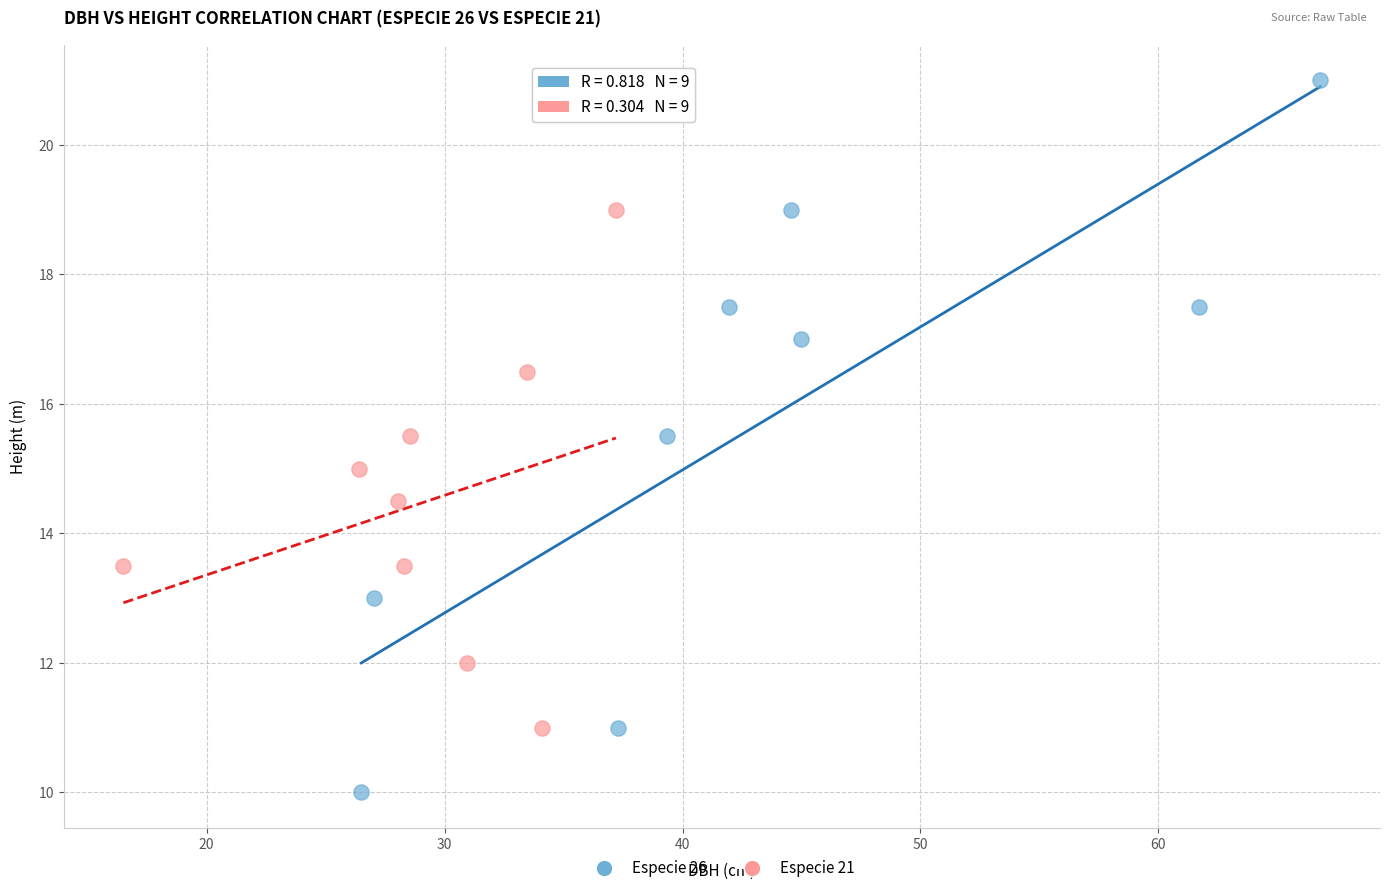

Which series contains the highest Y value?

Especie 26